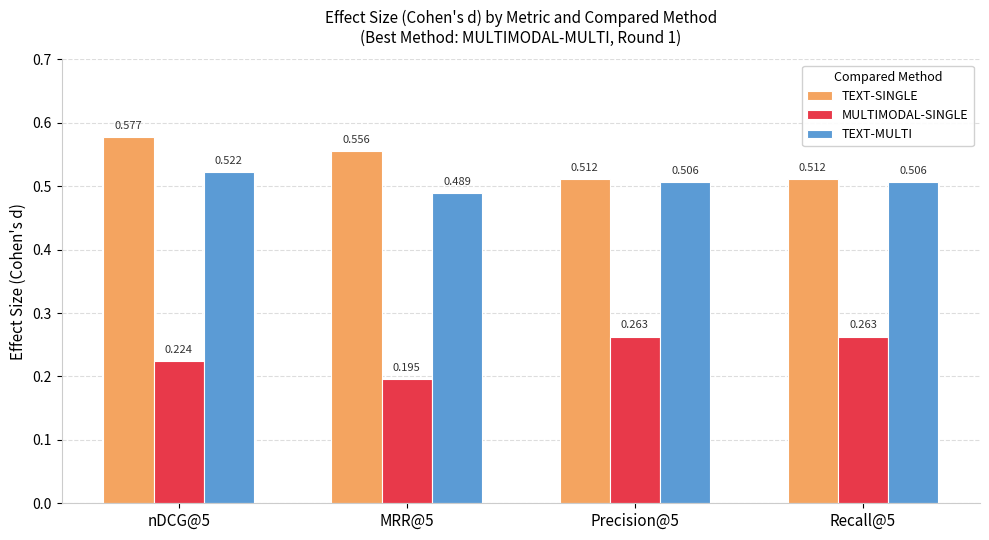

Which series has the widest spread of values?

MULTIMODAL-SINGLE